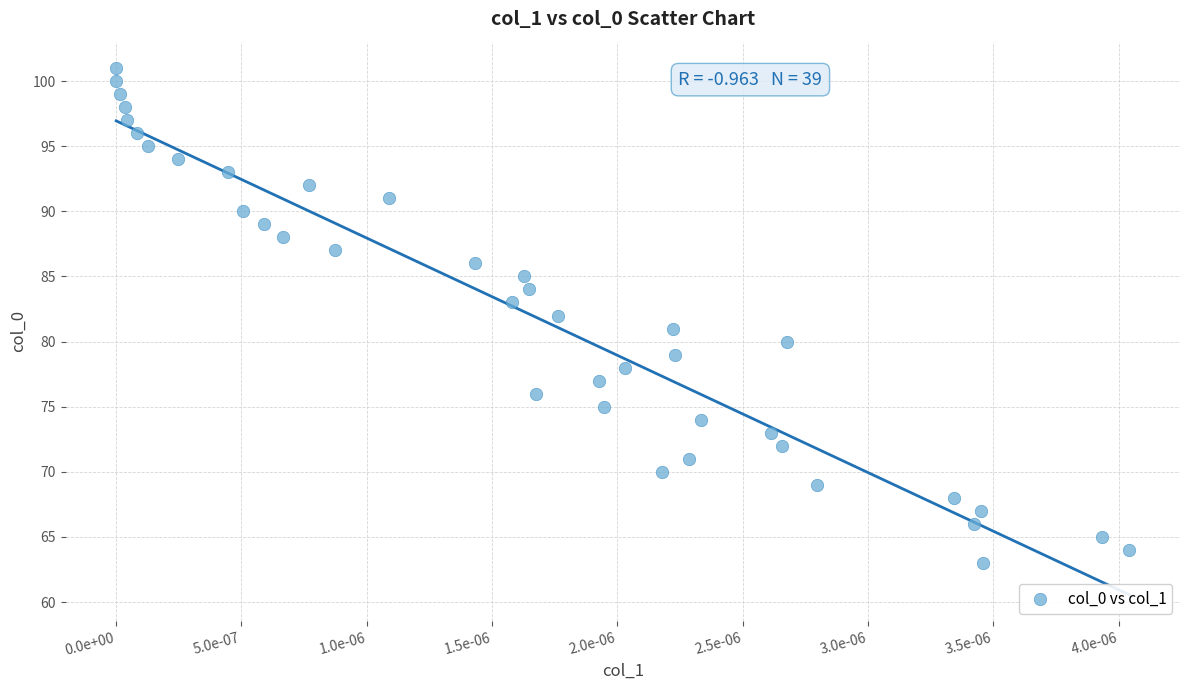

How many points are shown in the scatter plot?

39